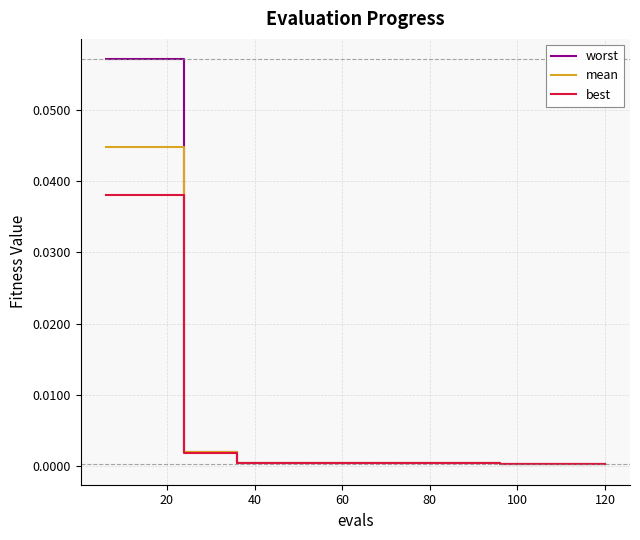

Rank the series by their maximum value, from highest to lowest.

worst, mean, best